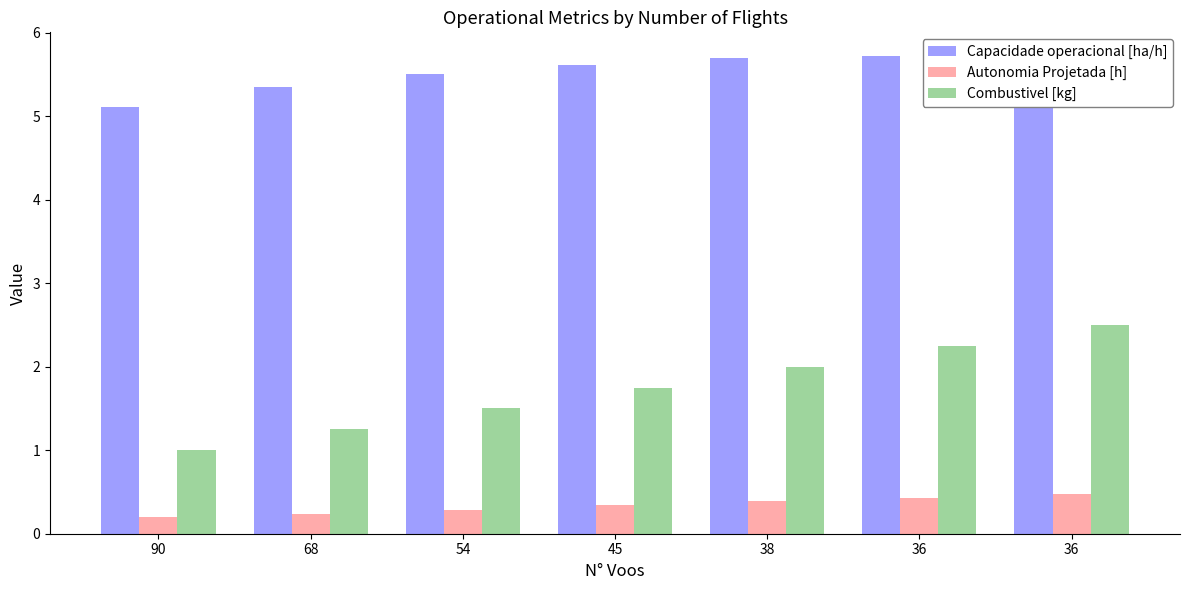

Which series has the widest spread of values?

Combustivel [kg]